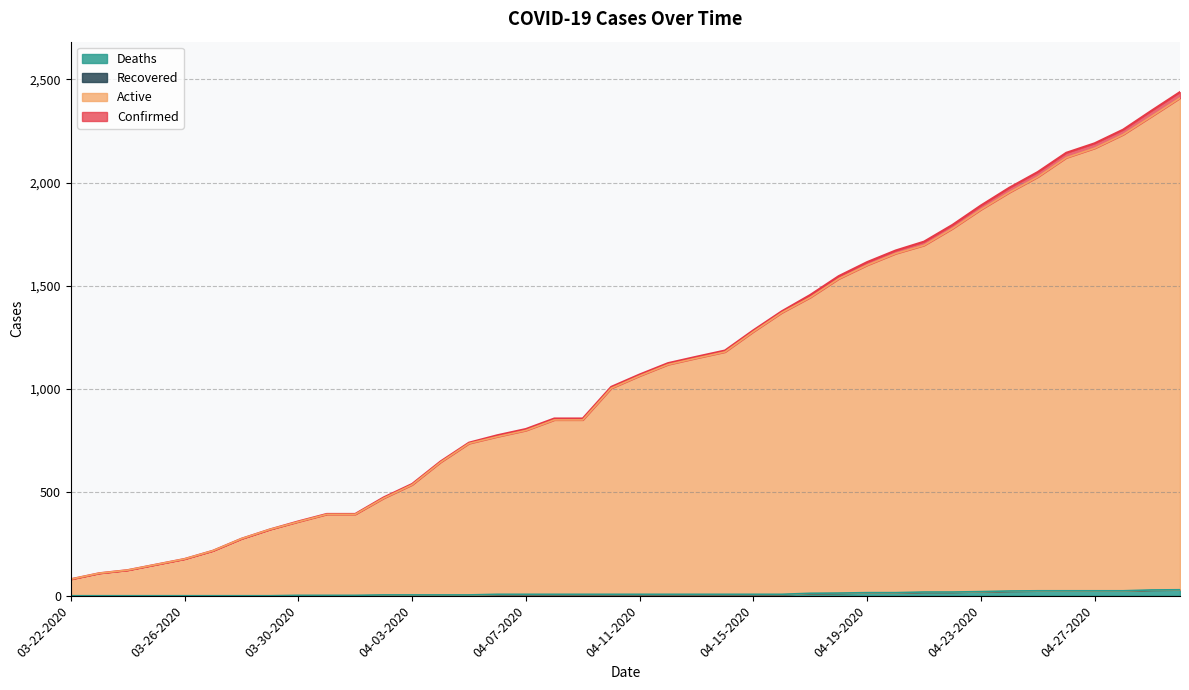

Does the chart display data point markers on the line(s)?

No